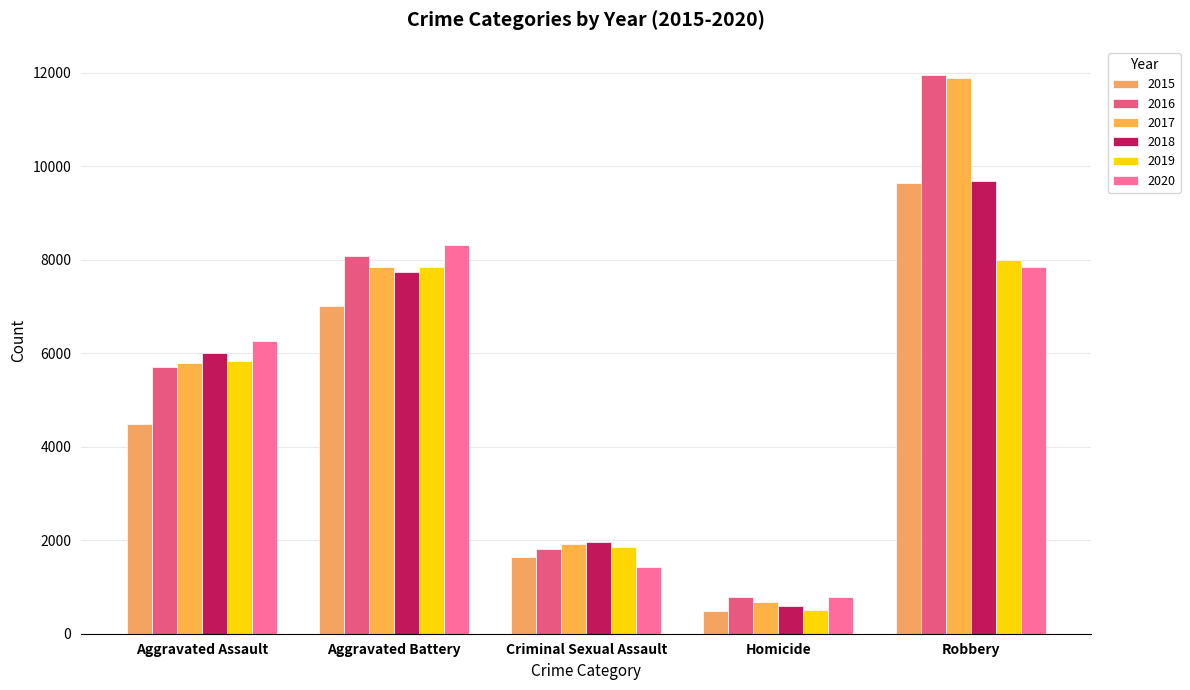

Reading left to right, list all the values displayed in this chart.

2015: 4480	7018	1647	496	9638
2016: 5712	8085	1804	786	11960
2017: 5793	7845	1925	672	11880
2018: 6001	7735	1960	589	9679
2019: 5840	7857	1853	498	7994
2020: 6263	8317	1425	785	7854